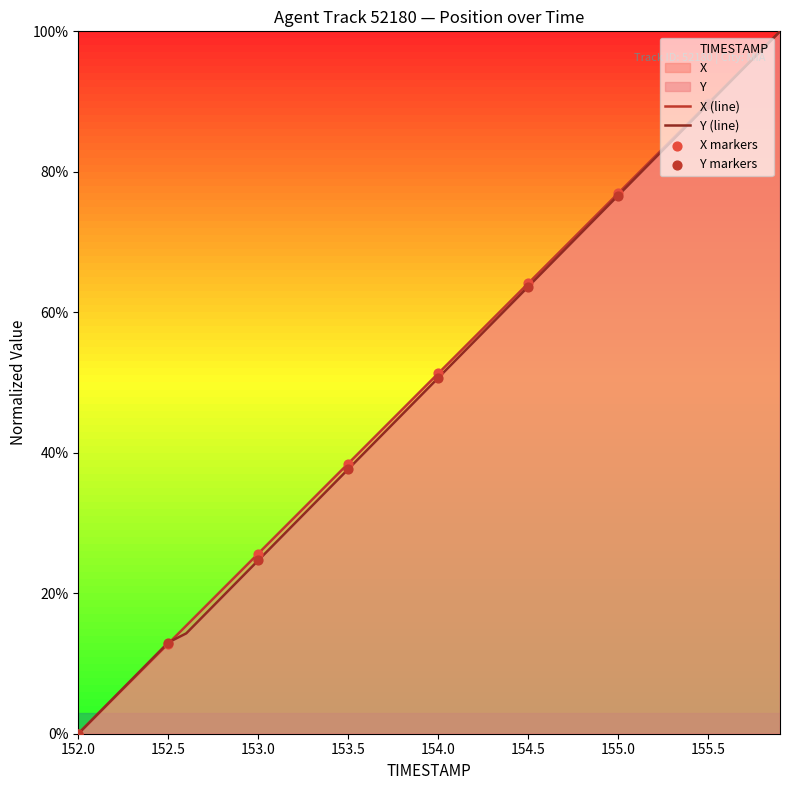

At how many categories does at least one series exceed 24?

30